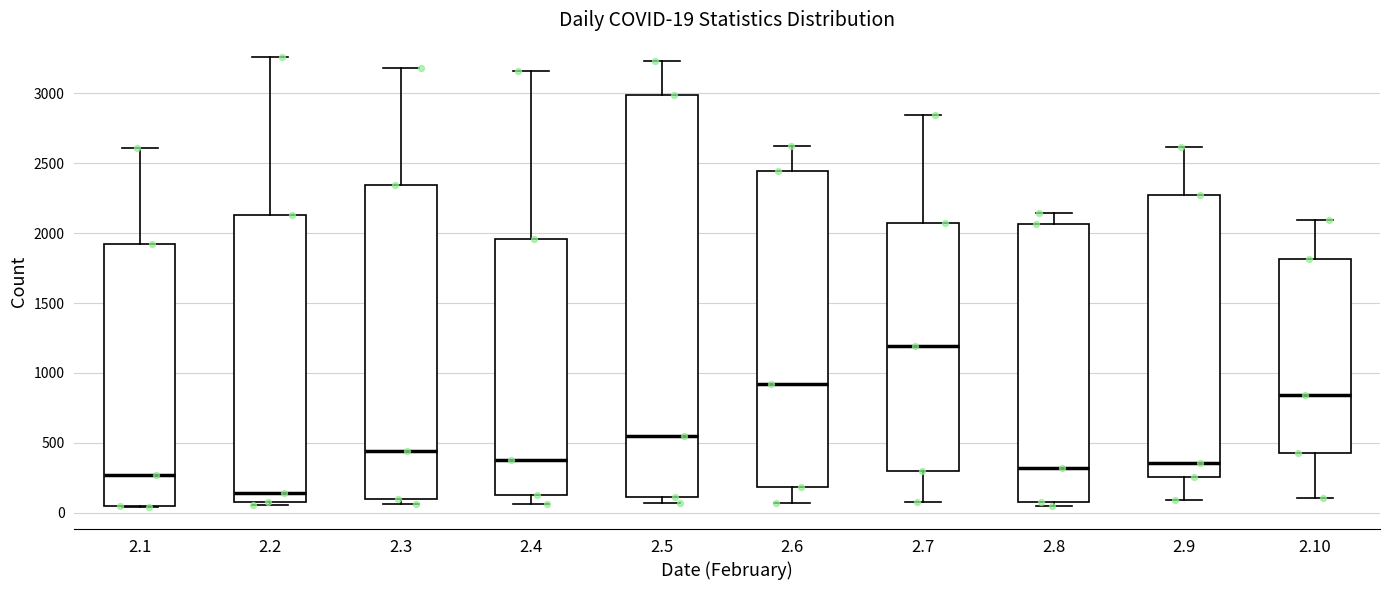

Comparing the boxes themselves (not the whiskers), which one is the tallest?

2.5